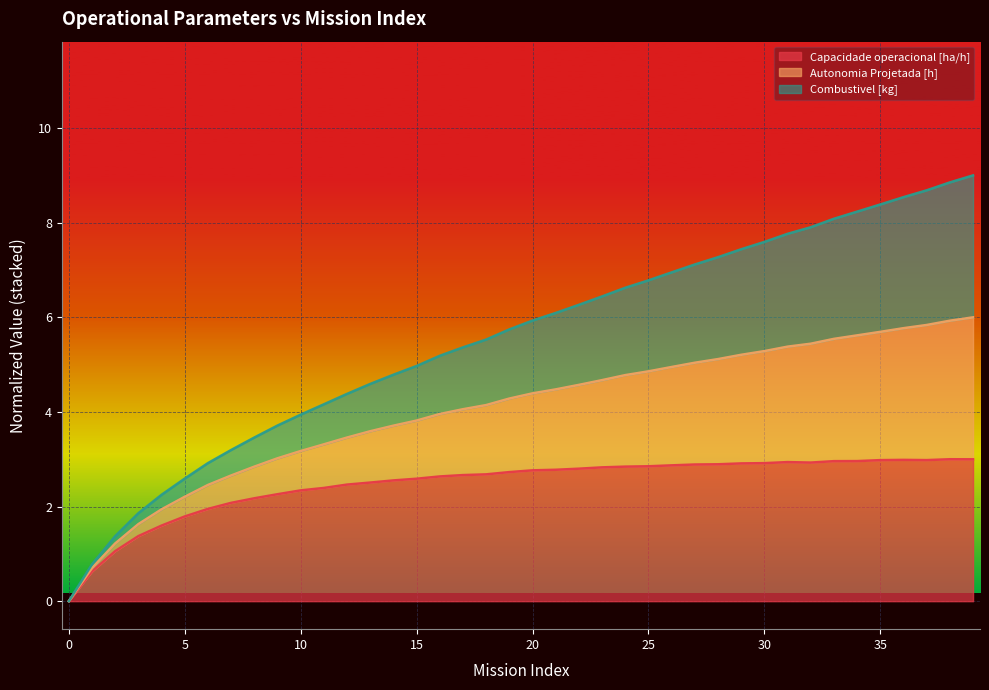

What is the difference between the second highest and minimum values in the Capacidade operacional [ha/h] series?

3.0